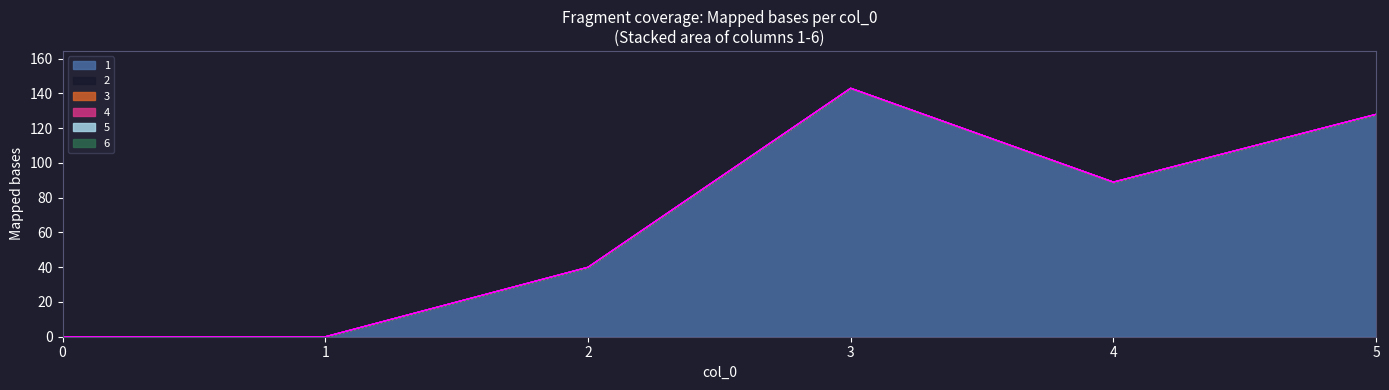

Rank the categories by 5 value from highest to lowest.

0, 1, 2, 3, 4, 5